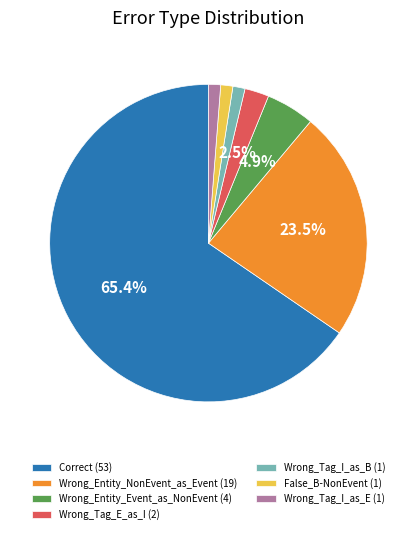

Between Wrong_Entity_NonEvent_as_Event (19) and False_B-NonEvent (1), which is larger?

Wrong_Entity_NonEvent_as_Event (19)